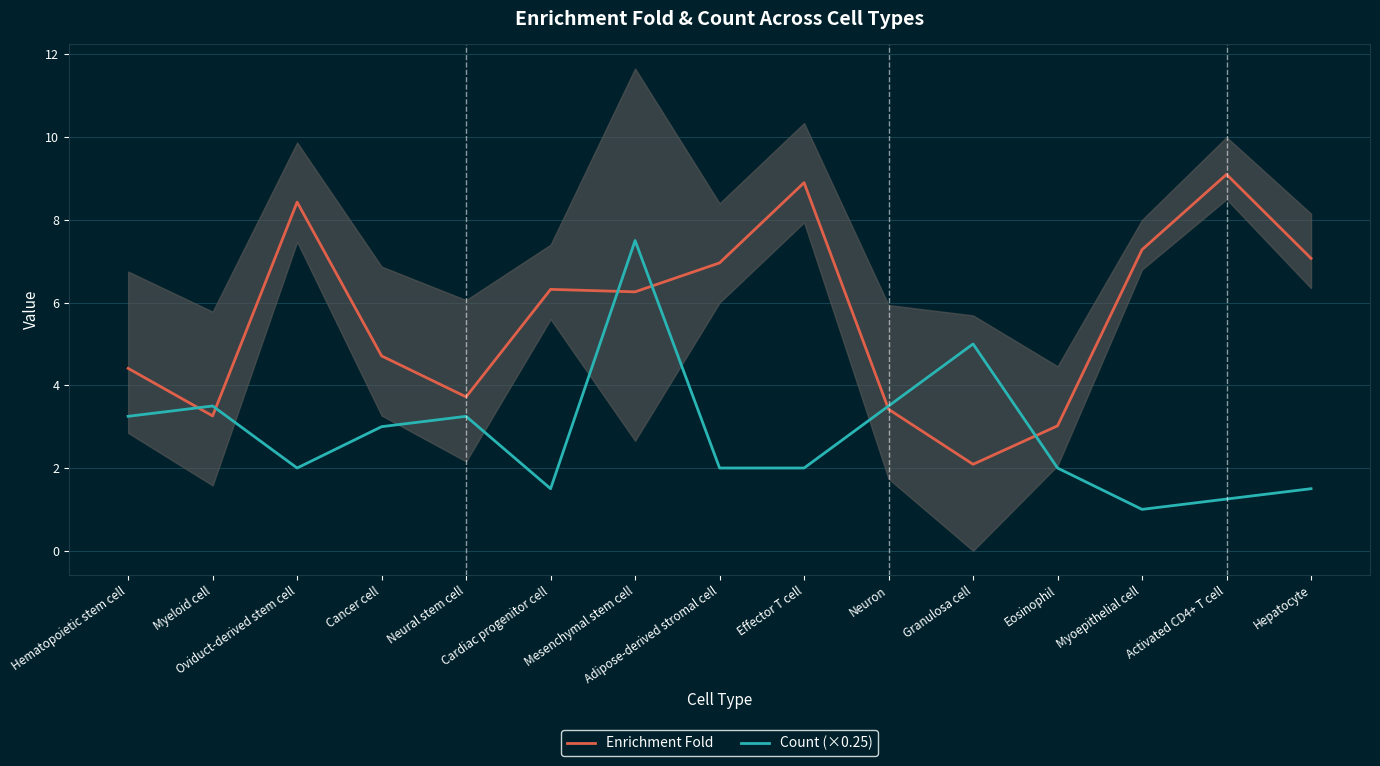

What value does the Enrichment Fold series have at Cardiac progenitor cell?

6.3